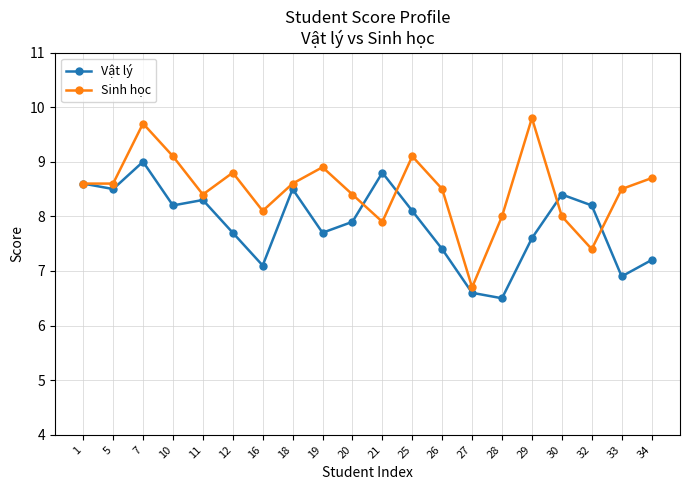

Reading left to right, list all the values displayed in this chart.

Vật lý: 1=8.6	5=8.5	7=9.0	10=8.2	11=8.3	12=7.7	16=7.1	18=8.5	19=7.7	20=7.9	21=8.8	25=8.1	26=7.4	27=6.6	28=6.5	29=7.6	30=8.4	32=8.2	33=6.9	34=7.2
Sinh học: 1=8.6	5=8.6	7=9.7	10=9.1	11=8.4	12=8.8	16=8.1	18=8.6	19=8.9	20=8.4	21=7.9	25=9.1	26=8.5	27=6.7	28=8.0	29=9.8	30=8.0	32=7.4	33=8.5	34=8.7